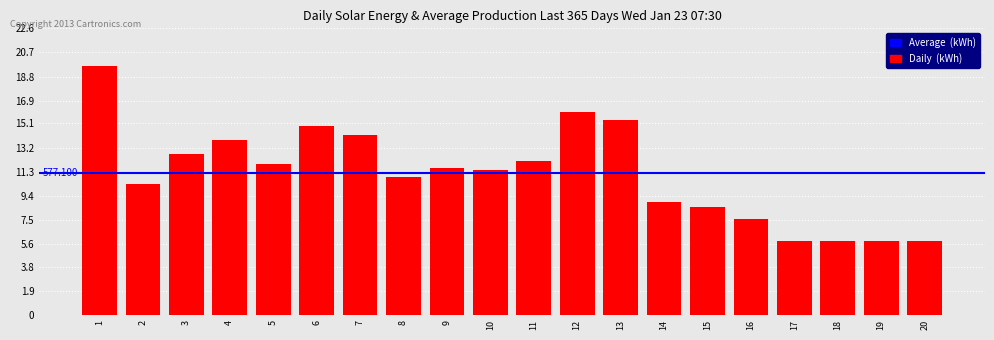

Between 8 and 15, which is larger?

8